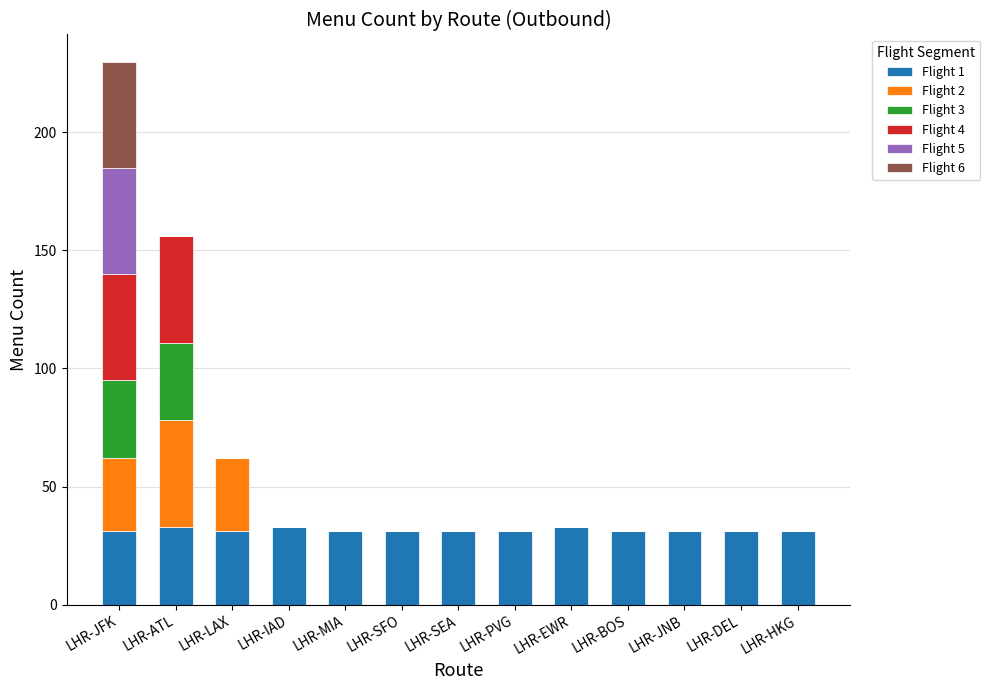

What is the total value across all series at LHR-BOS?

31